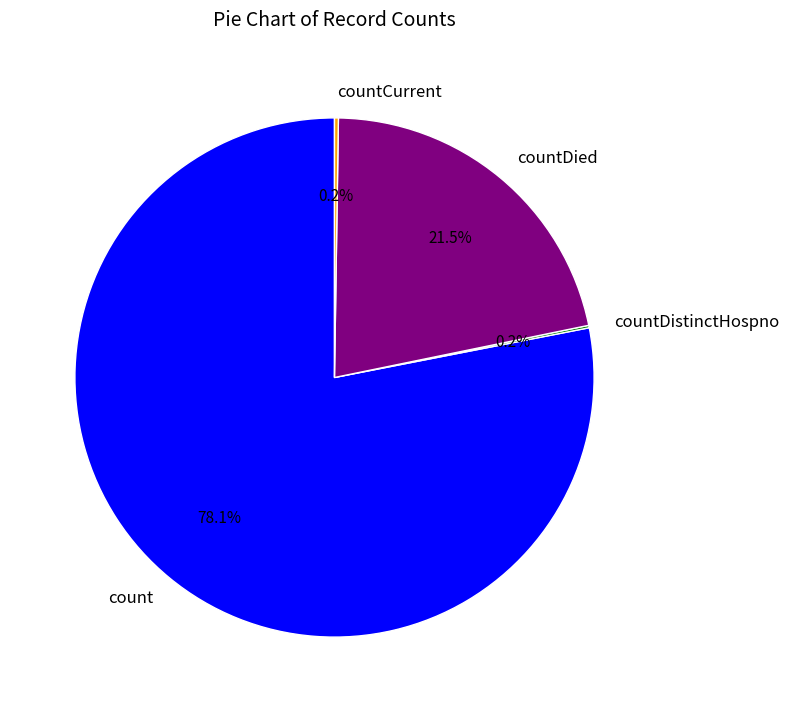

How much of the chart is everything except countDied?

78.5%